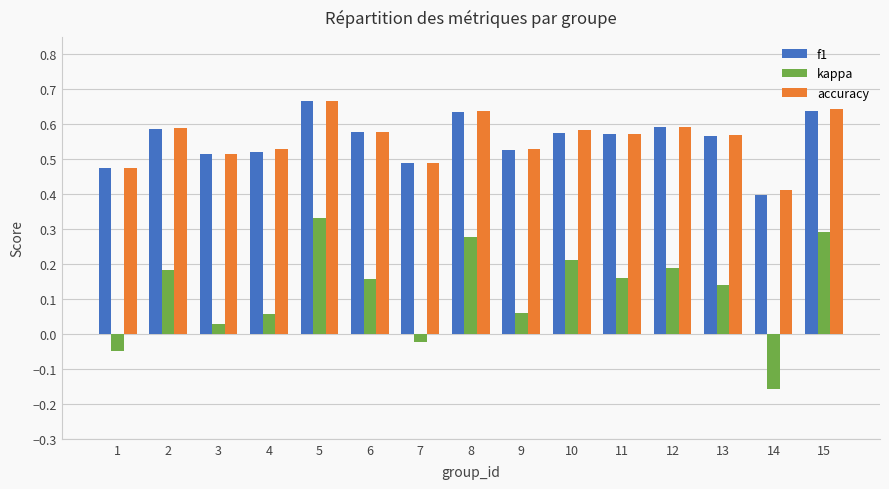

Which category has the highest value in the f1 series?

5